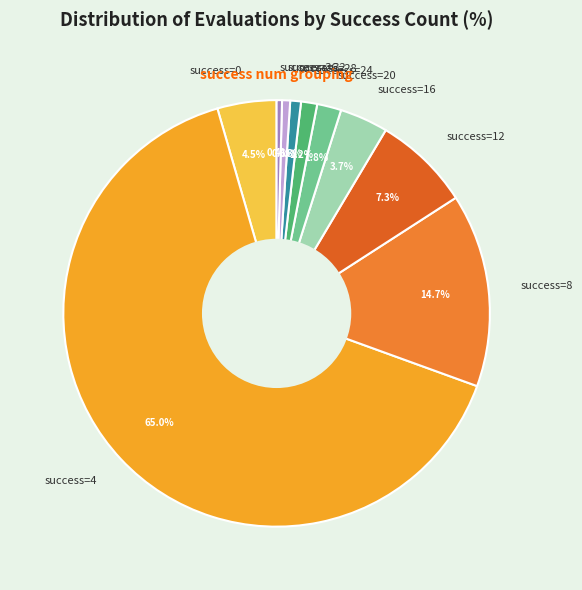

How much of the chart is everything except success=36?

99.6%